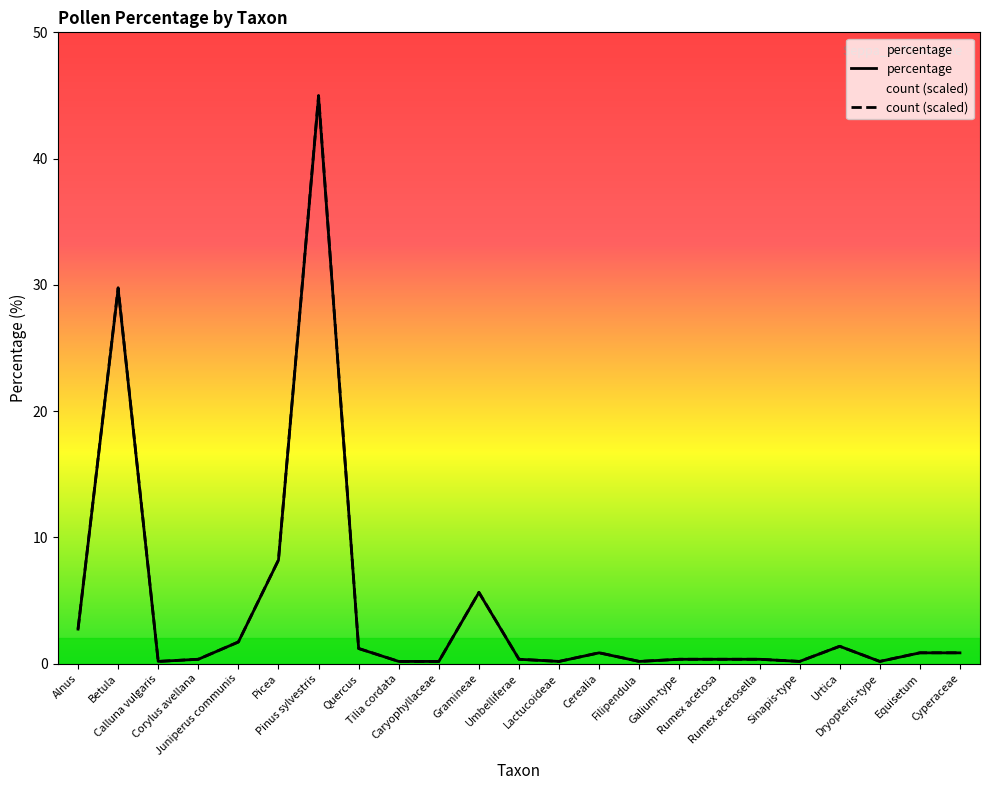

Is it true that percentage equals 5.6 at Gramineae?

True